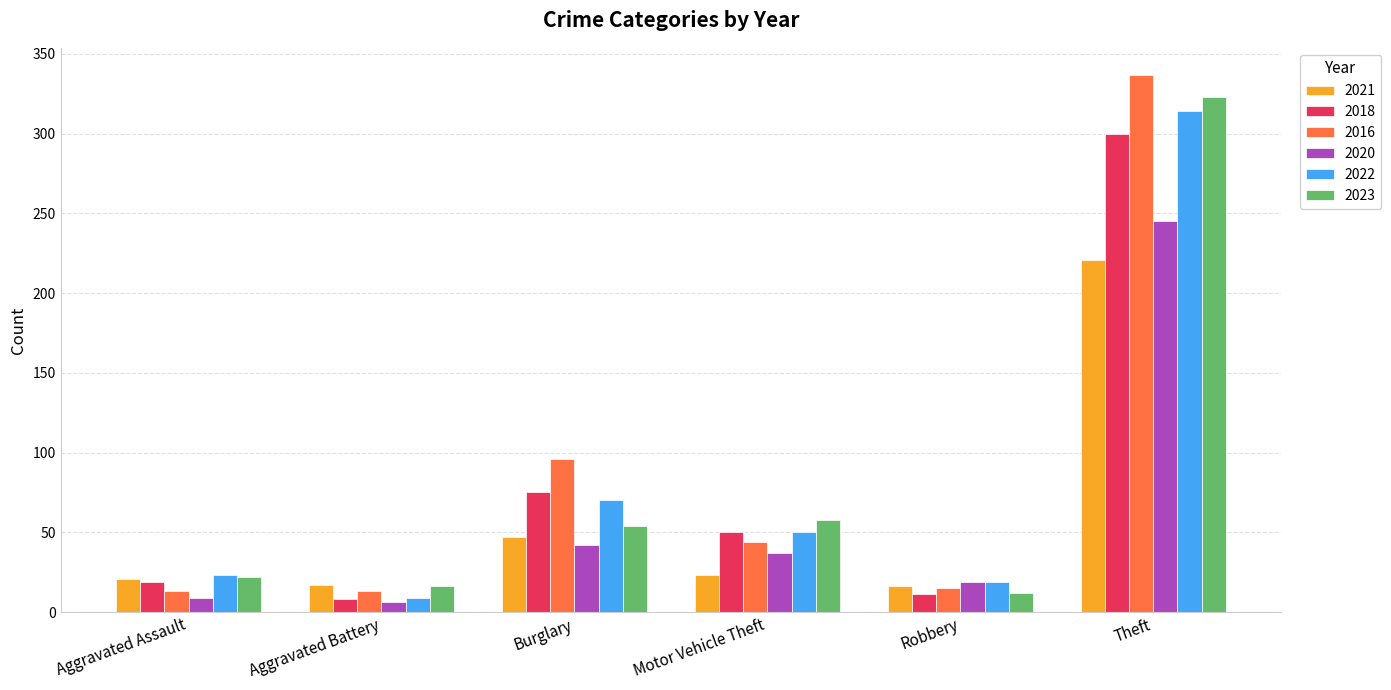

At which category does the chart reach its peak across all series?

Theft